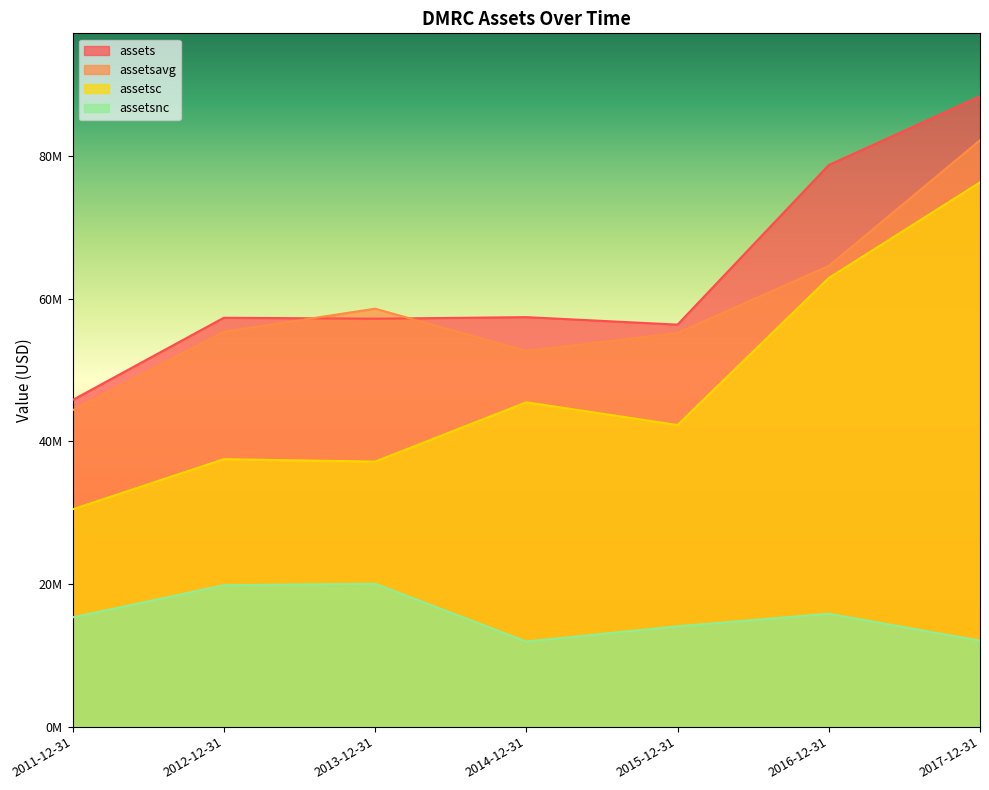

Reading right to left, extract all data points from this chart.

assets: 88370000	78736000	56364000	57416000	57197000	57331000	45793000
assetsavg: 82217000	64587750	55198750	52678750	58600500	55353750	44354500
assetsc: 76313000	62907000	42290000	45479000	37158000	37501000	30471000
assetsnc: 12057000	15829000	14074000	11937000	20039000	19830000	15322000